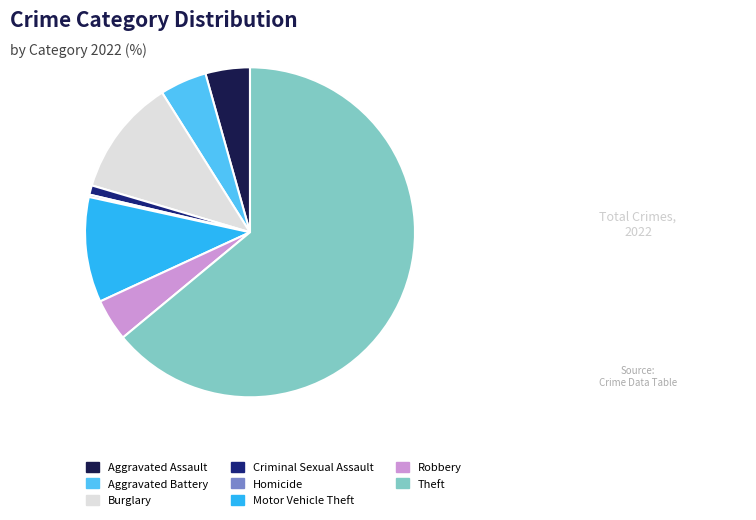

Is it true that Theft is 64% of the pie?

True